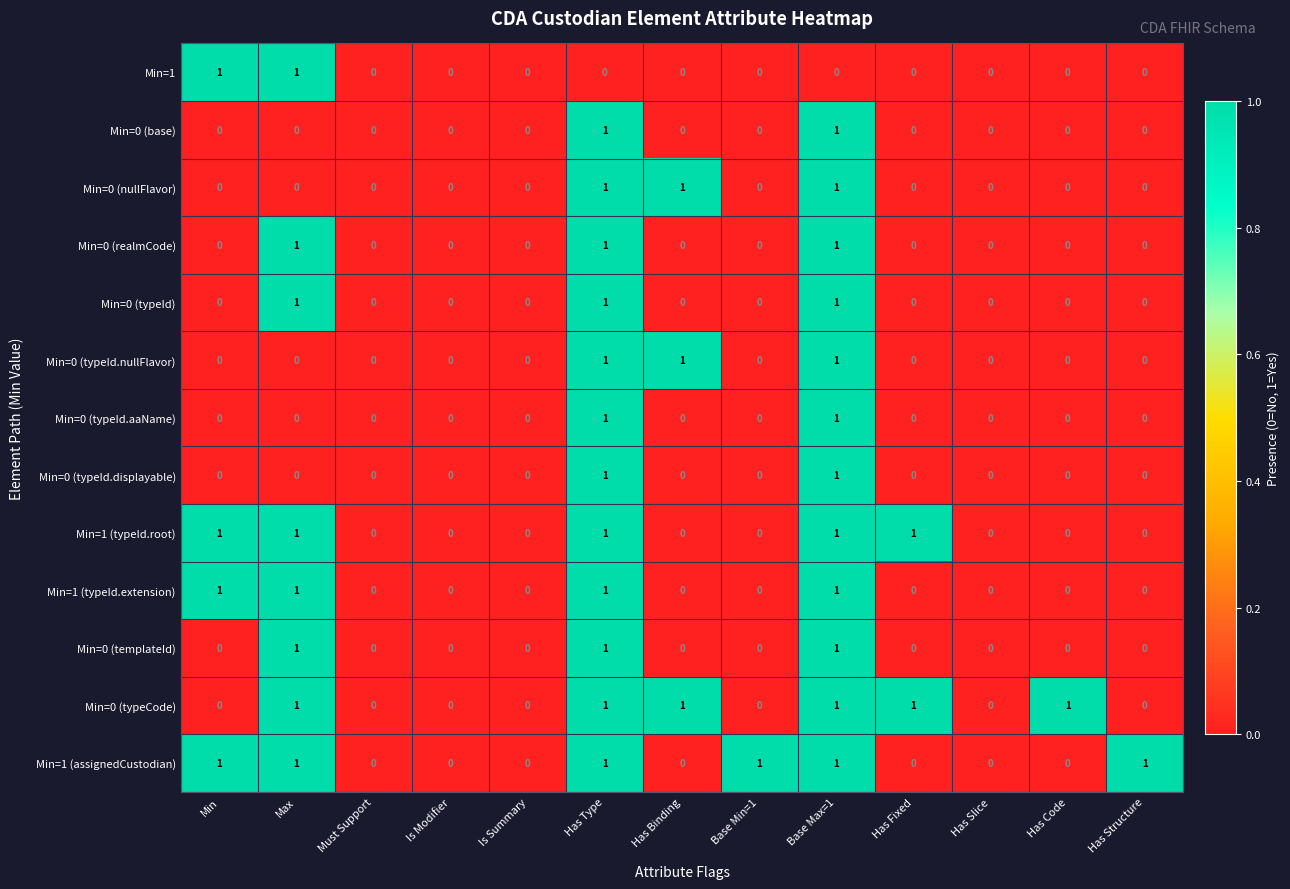

The Min=1 (assignedCustodian) series shows 0 at Must Support. True or false?

True